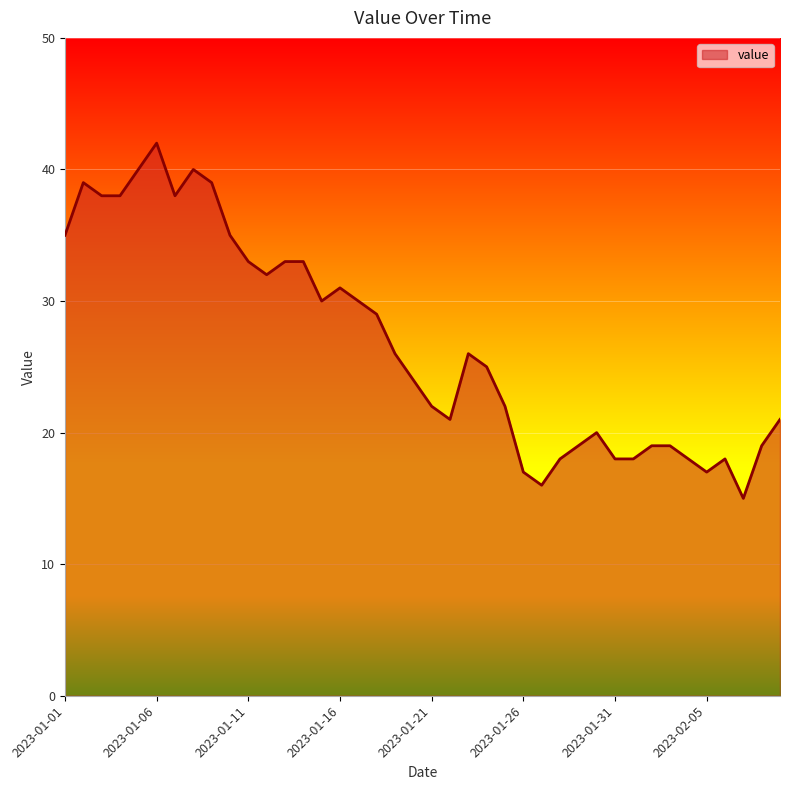

What is the minimum value shown in the chart?

15